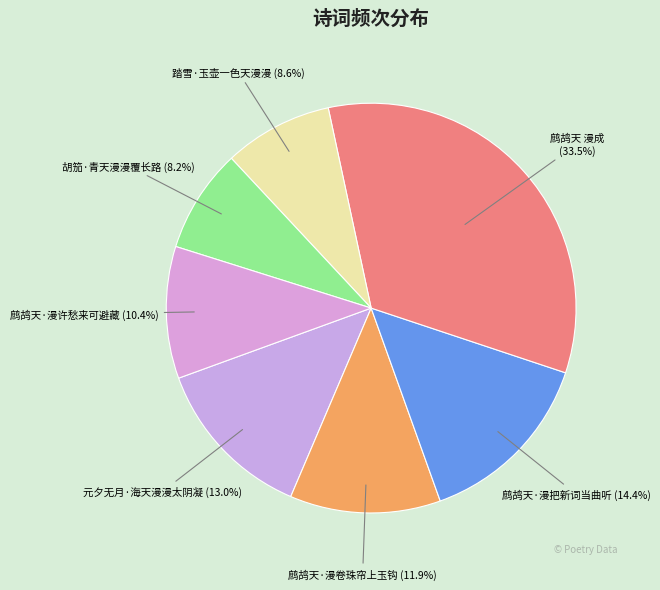

How many segments does this pie chart have?

7